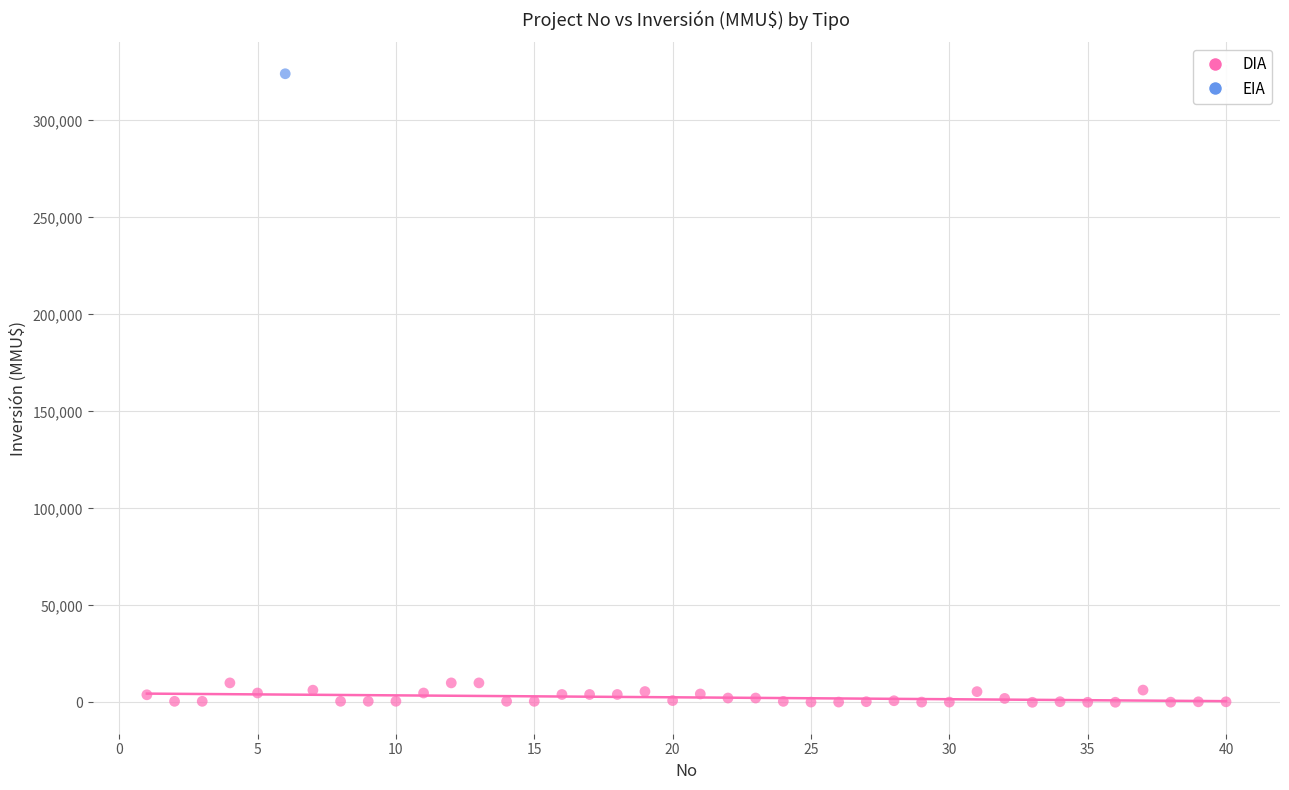

What are all the series names shown in the legend?

DIA, EIA